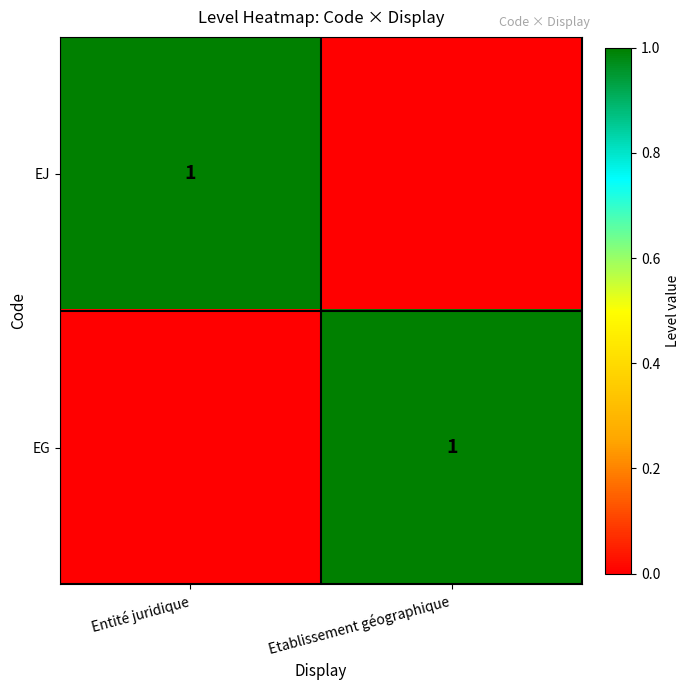

The value of EG at Etablissement géographique is 1. True or false?

True